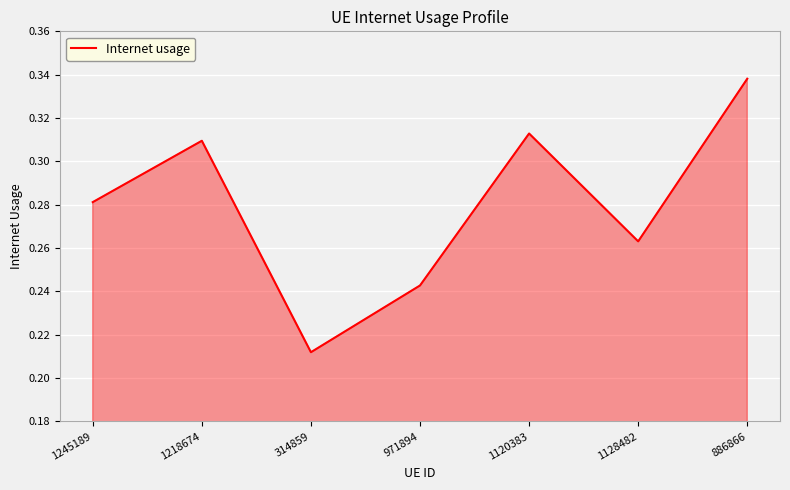

Count the number of data series in this chart.

1